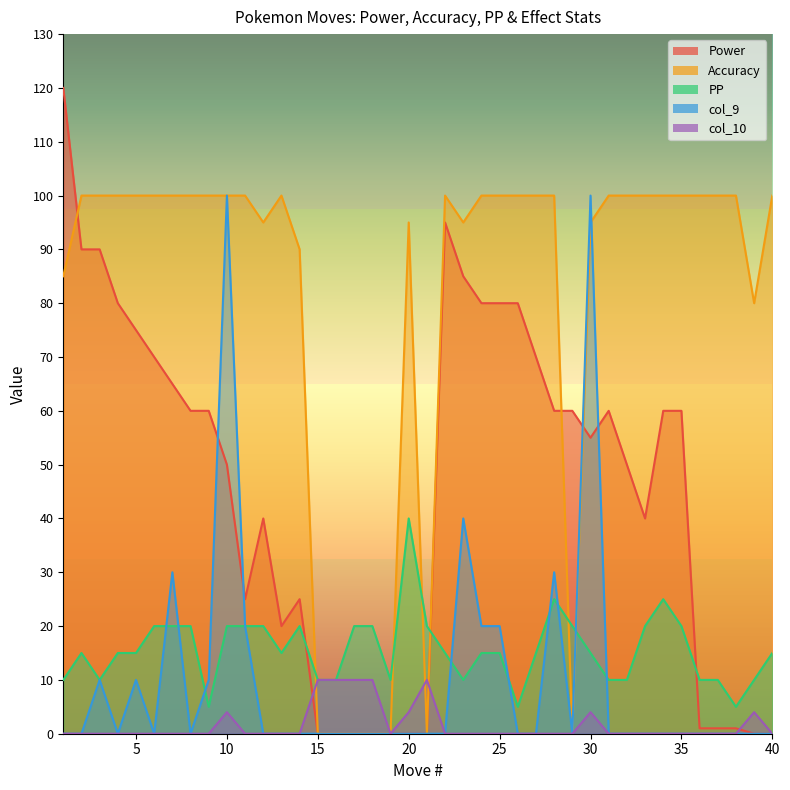

Does the chart have visible grid lines?

No